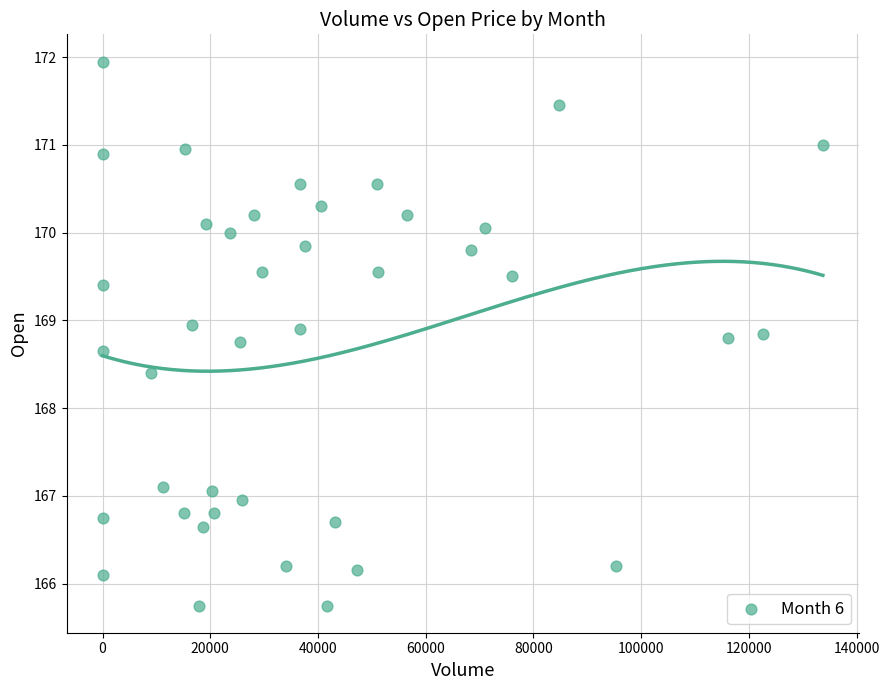

What Y value in the scatter plot is closest to 168?

168.4